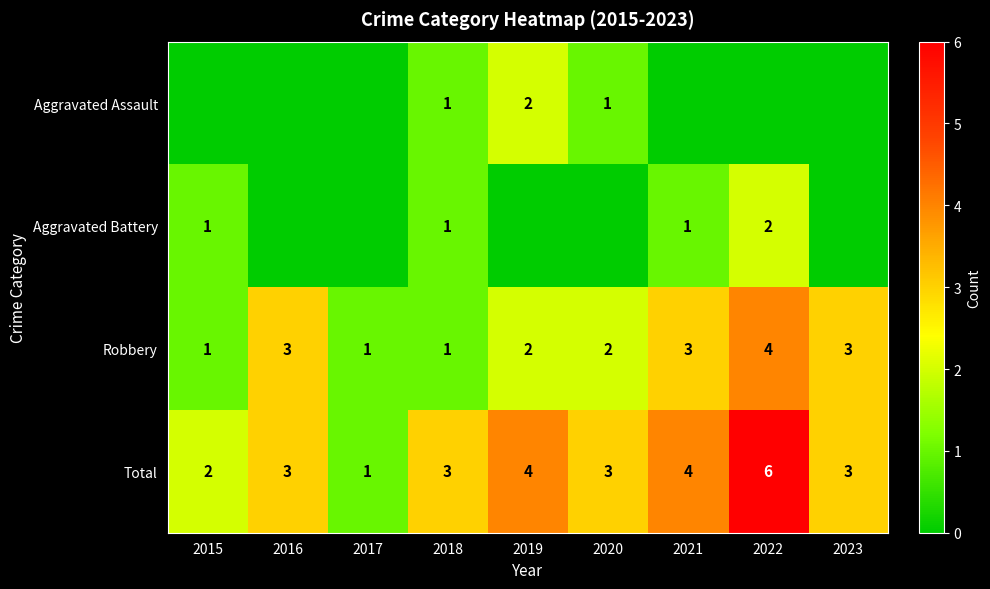

Between 2019 and 2015, which is larger?

2019